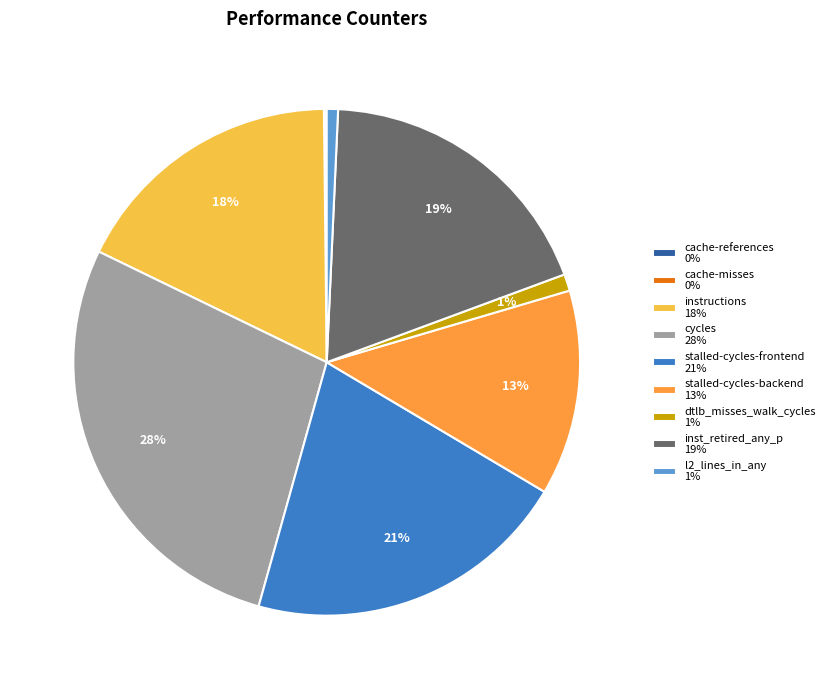

Does inst_retired_any_p 19% account for over 50% of the chart?

No